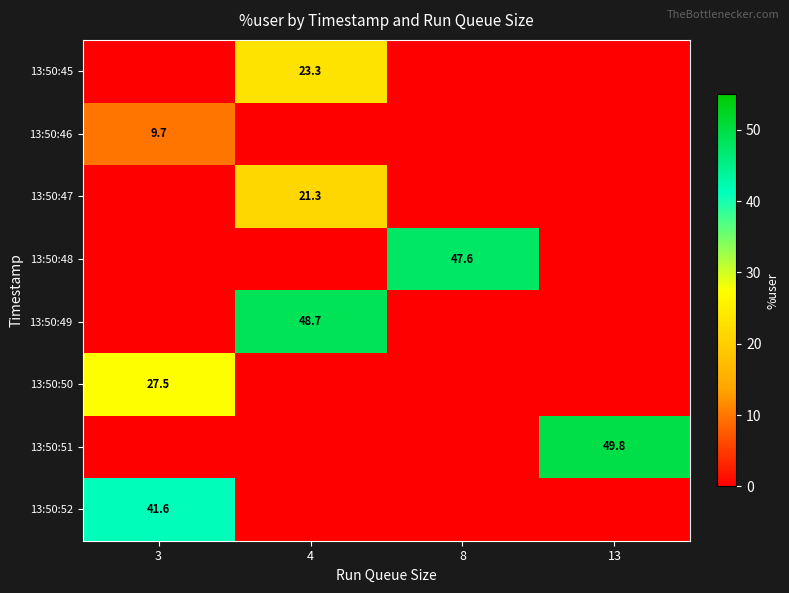

Is the value of 13:50:50 at 3 greater than the value of 13:50:52 at 3?

No